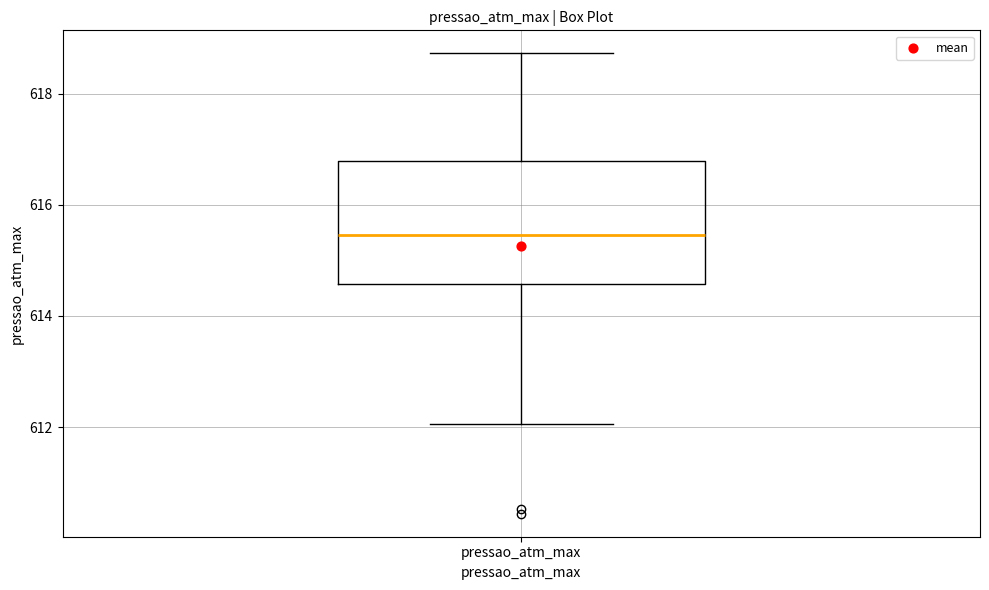

Where is the upper edge of the box for pressao_atm_max on the y-axis? The values are not printed on the chart, so give them approximately, as read against the axis.

616.8